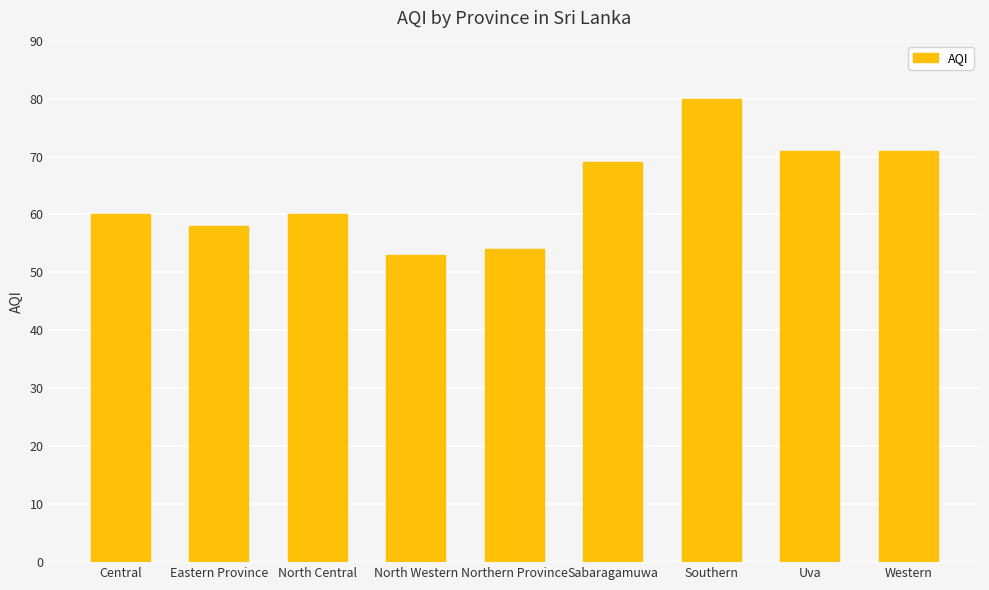

What is the difference between the maximum and second lowest values?

26